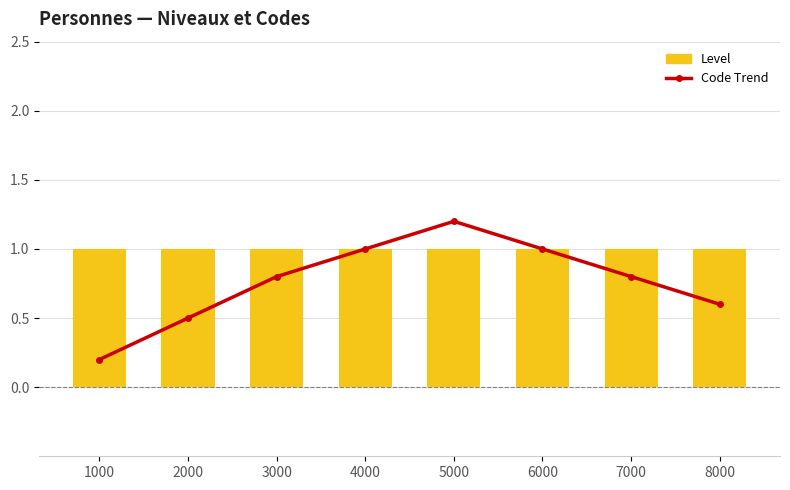

What is the sum of all Code Trend values?

6.1